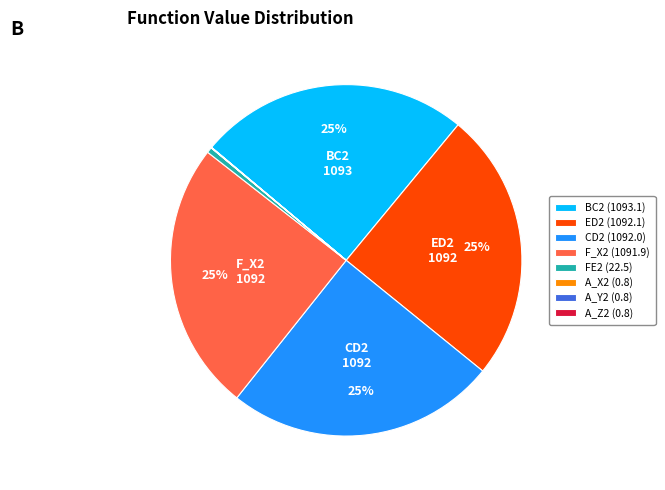

True or false: BC2 accounts for 15% of the total.

False